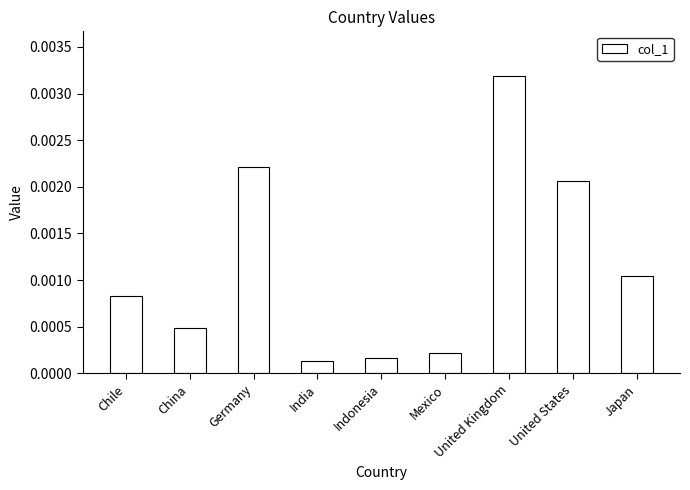

Which has a higher value, United States or India?

United States